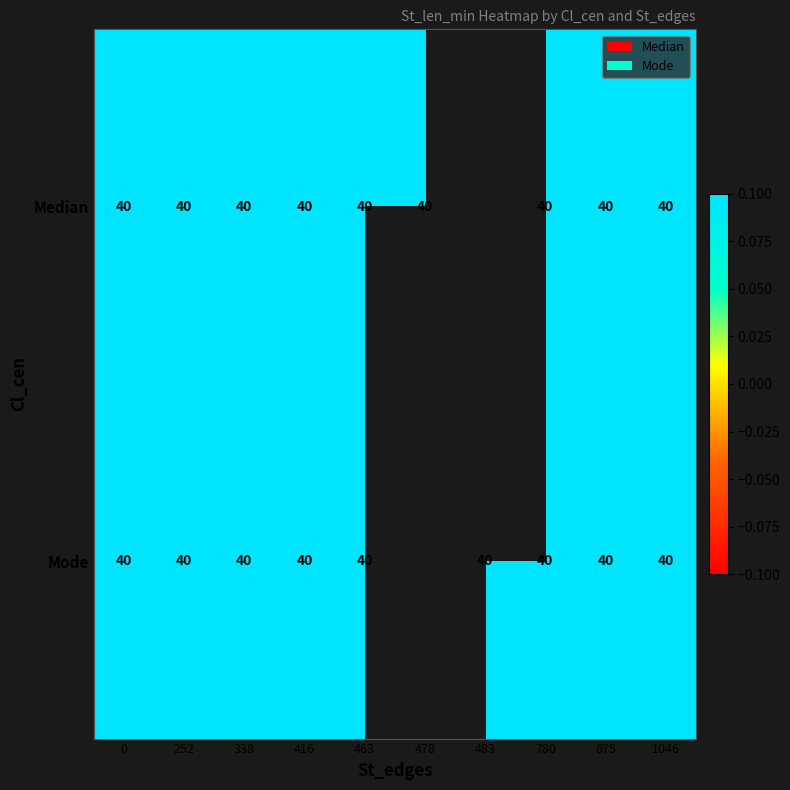

Is it true that Mode equals 180.3 at 780?

False